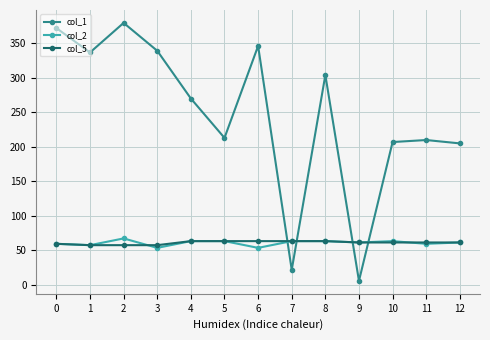

Does the chart have visible grid lines?

Yes